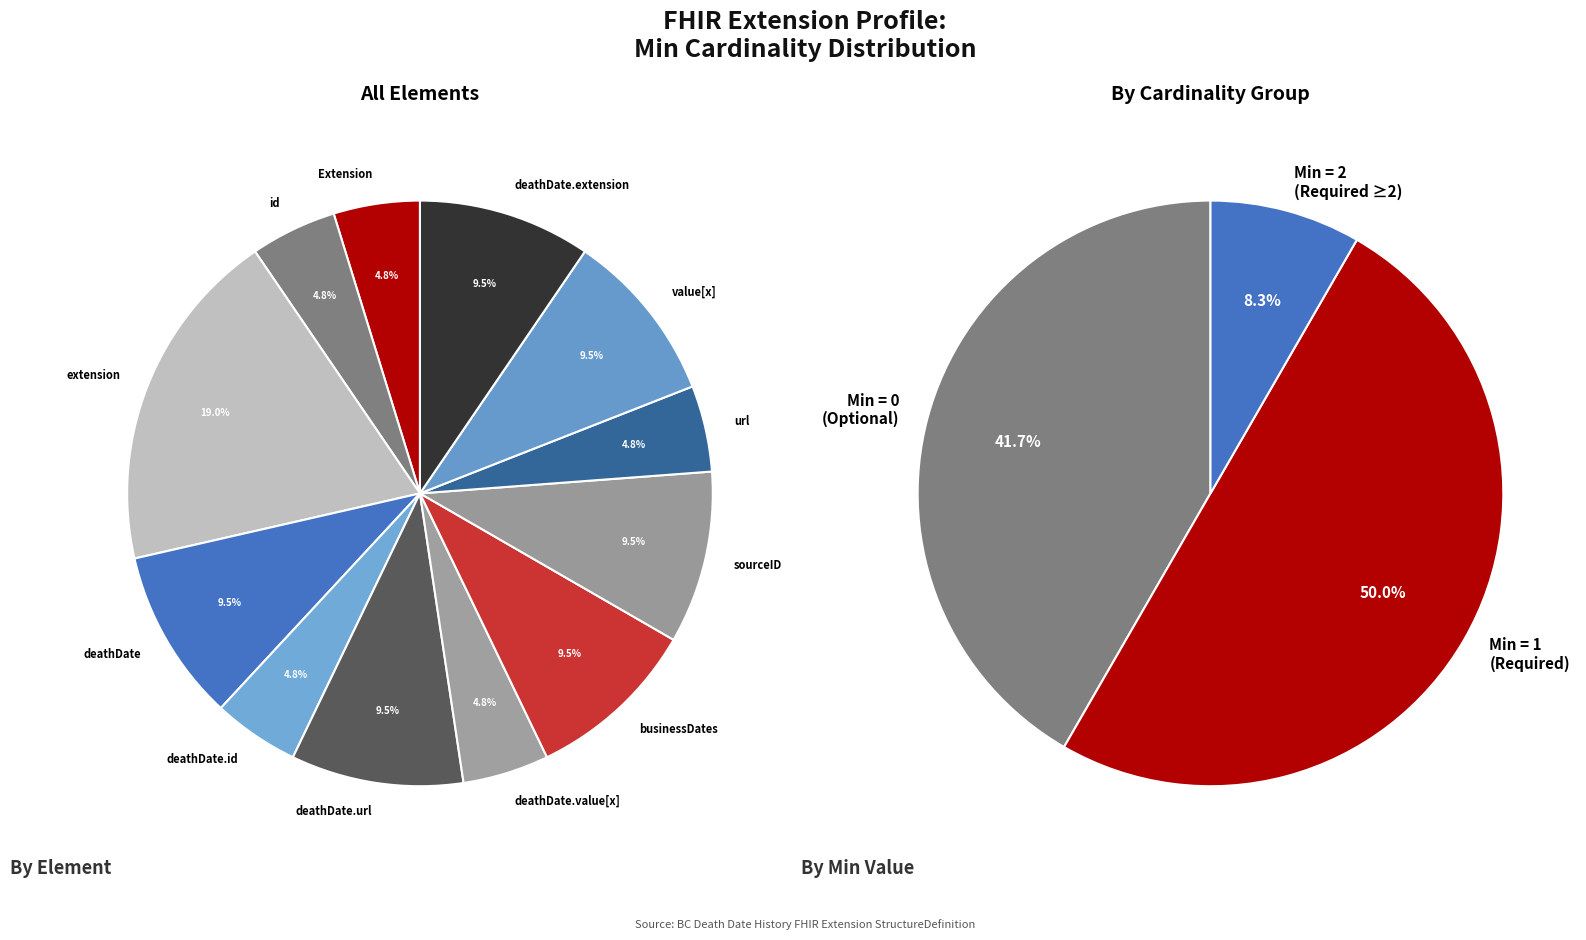

Rank the categories by value from highest to lowest.

Extension.extension, Extension.extension:deathDate, Extension.extension:deathDate.url, Extension.extension:businessDates, Extension.extension:sourceID, Extension.value[x], Extension.extension:deathDate.extension, Extension, Extension.id, Extension.extension:deathDate.id, Extension.extension:deathDate.value[x], Extension.url